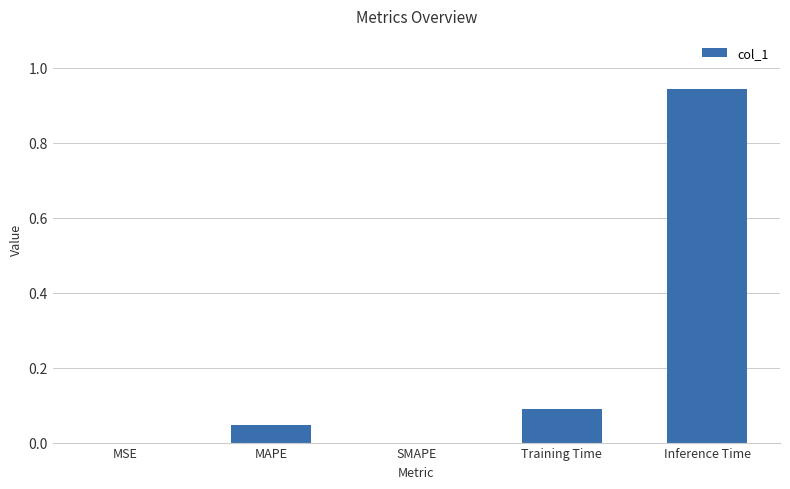

At which category does the chart reach its peak across all series?

Inference Time